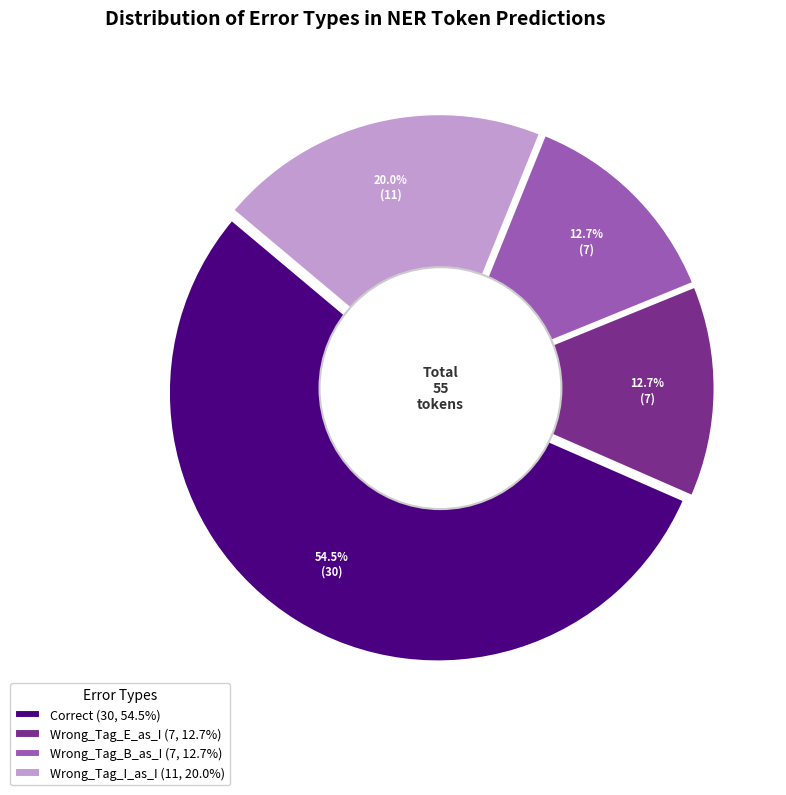

Does Correct (30, 54.5%) represent more than half of the total?

Yes